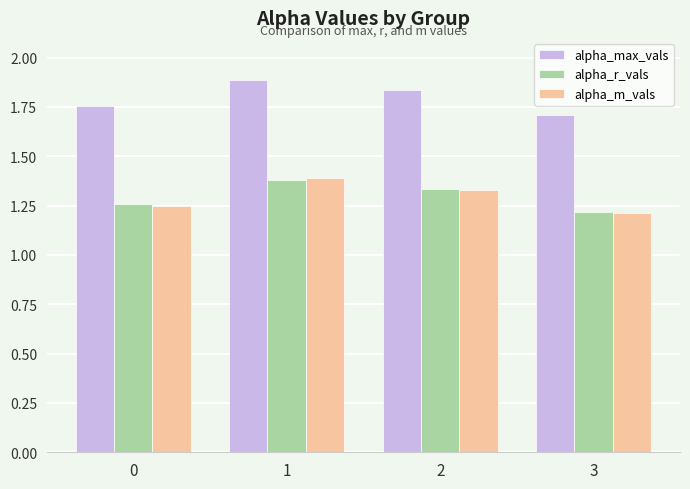

Rank the categories by alpha_max_vals value from highest to lowest.

1, 2, 0, 3